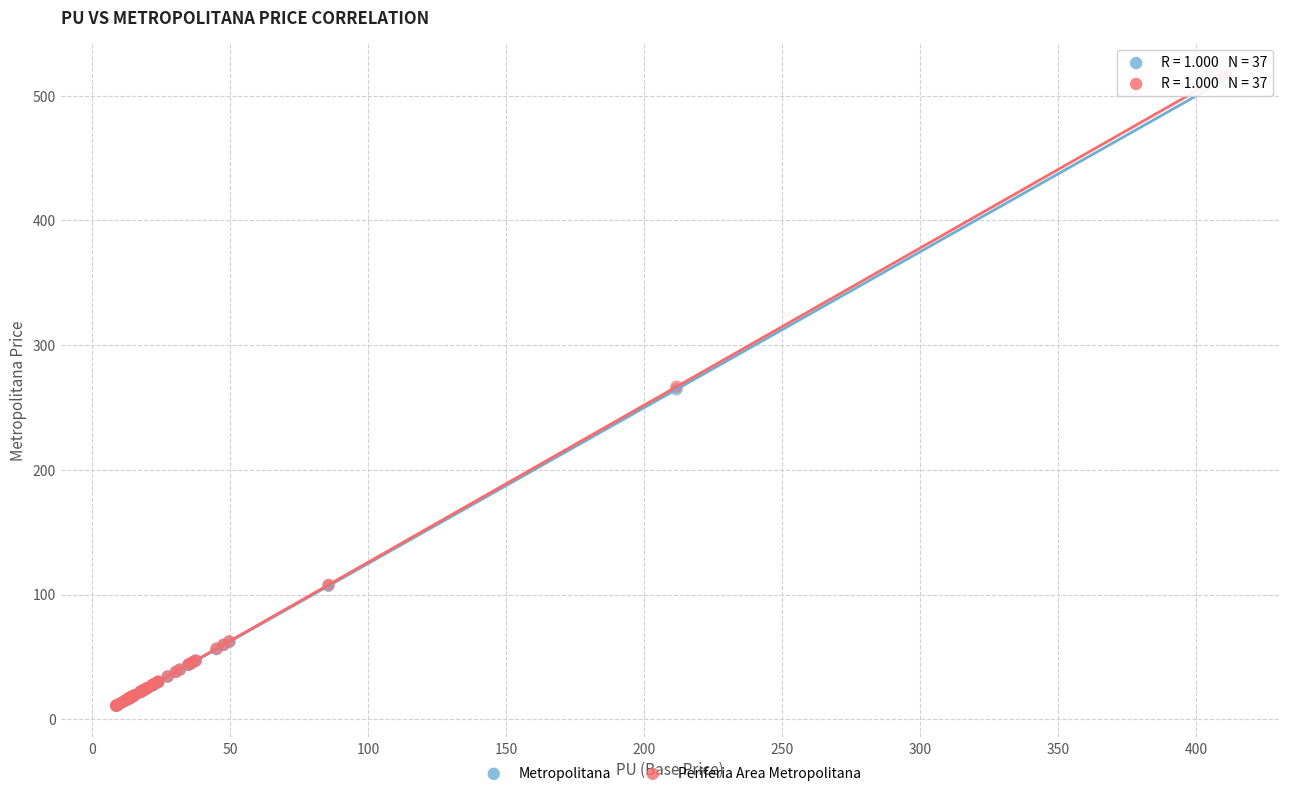

Which series has the widest spread of Y values?

Periferia Area Metropolitana